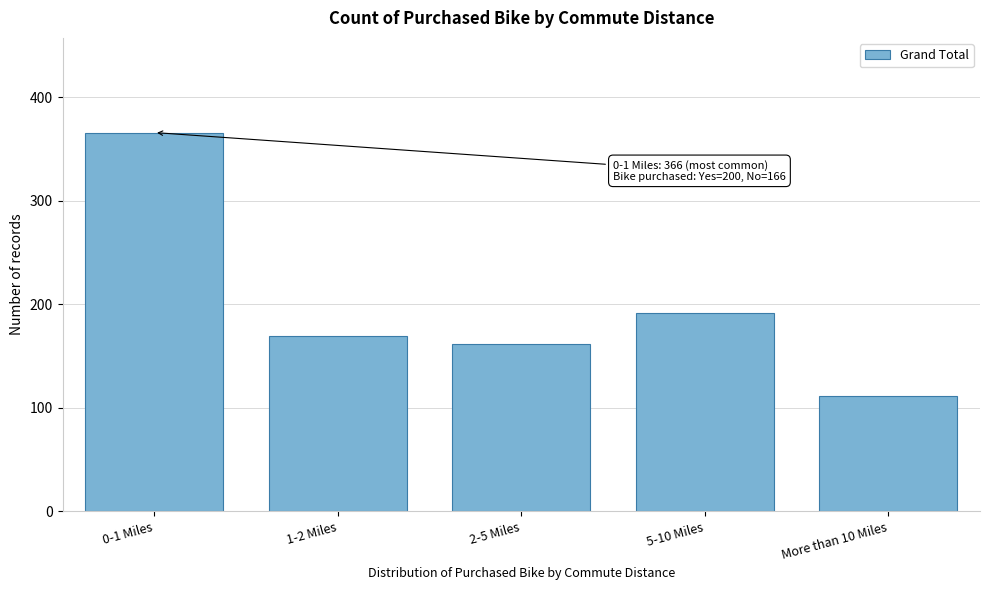

Reading right to left, what are all the values shown in this chart?

More than 10 Miles=111	5-10 Miles=192	2-5 Miles=162	1-2 Miles=169	0-1 Miles=366